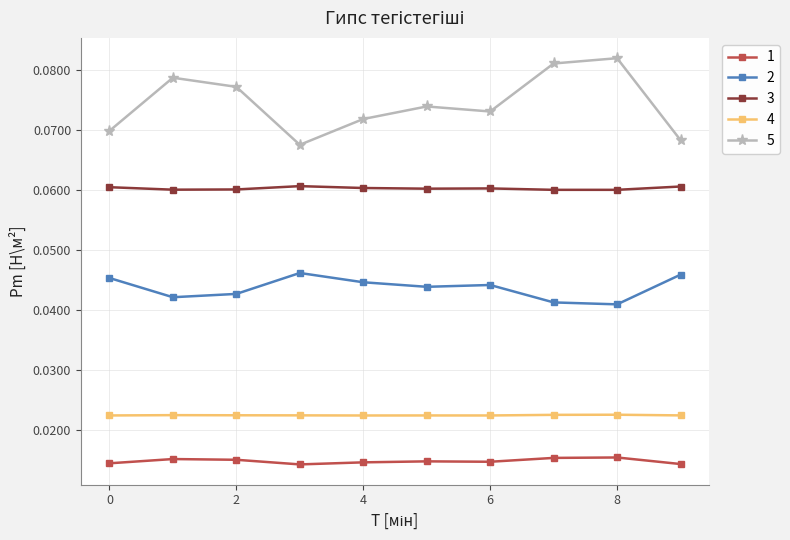

True or false: 1 and 4 cross at least once.

False